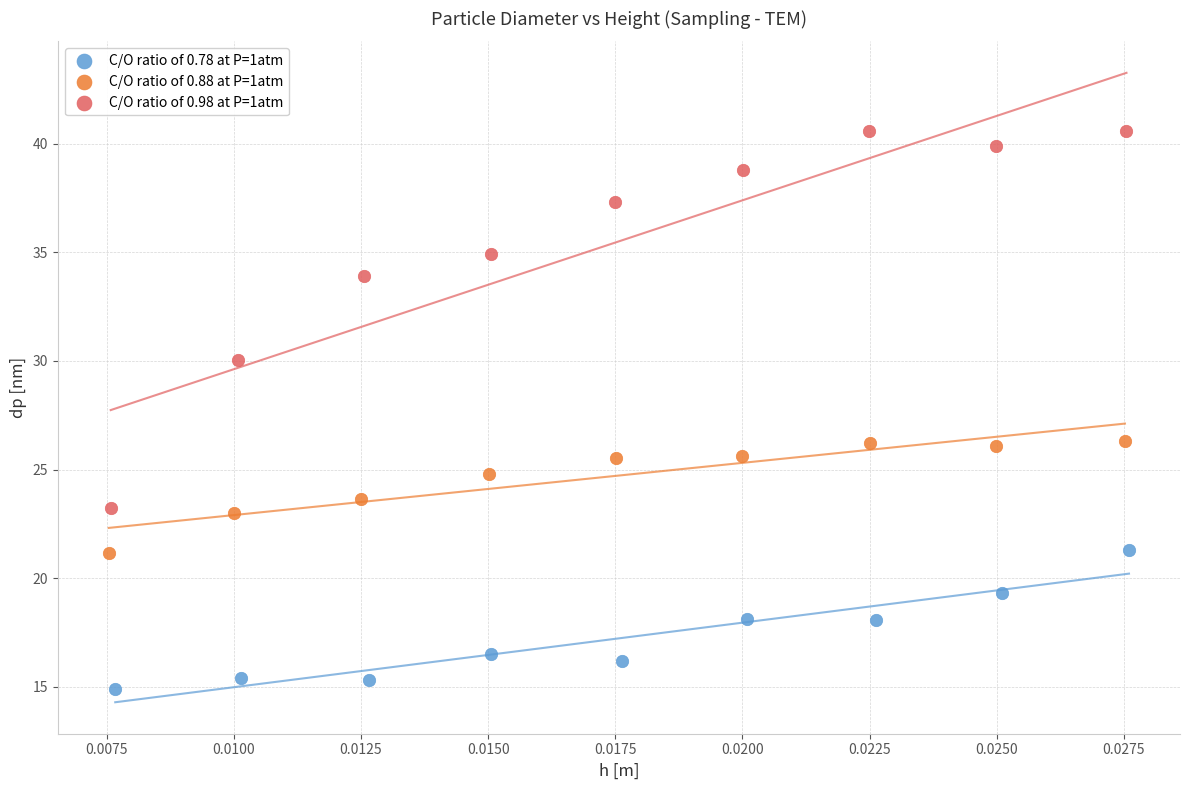

Which series has the widest spread of Y values?

C/O ratio of 0.98 at P=1atm